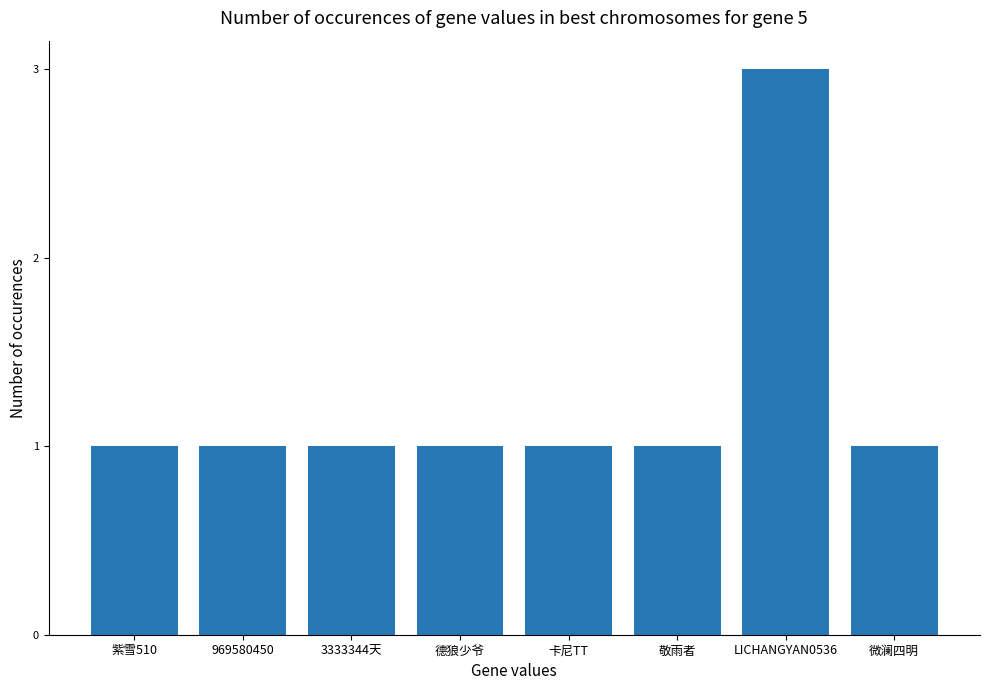

Which has a higher value, 紫雪510 or LICHANGYAN0536?

LICHANGYAN0536